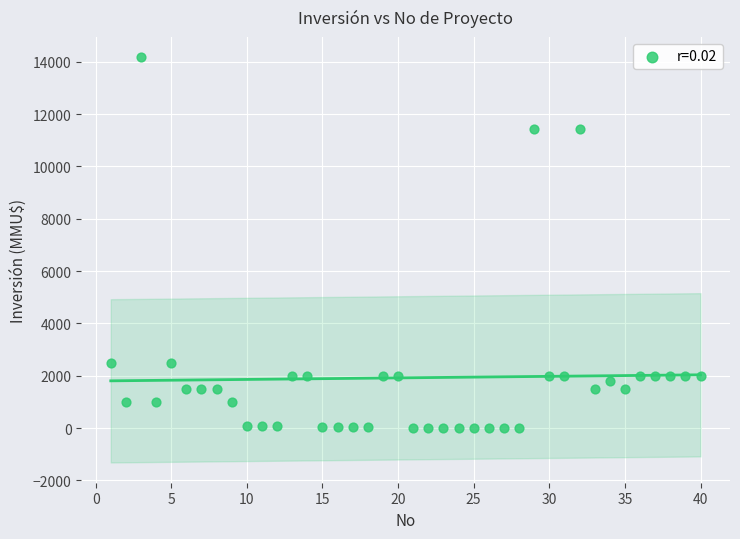

What is the range of Y values (max minus min)?

14165